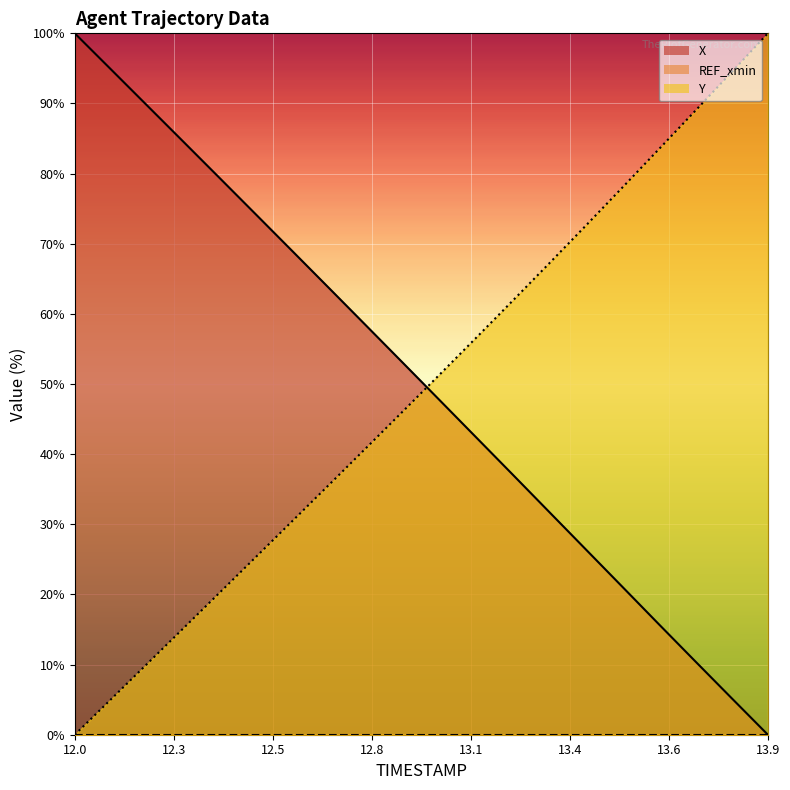

At 12.4, list the series in order from largest to smallest.

X, Y